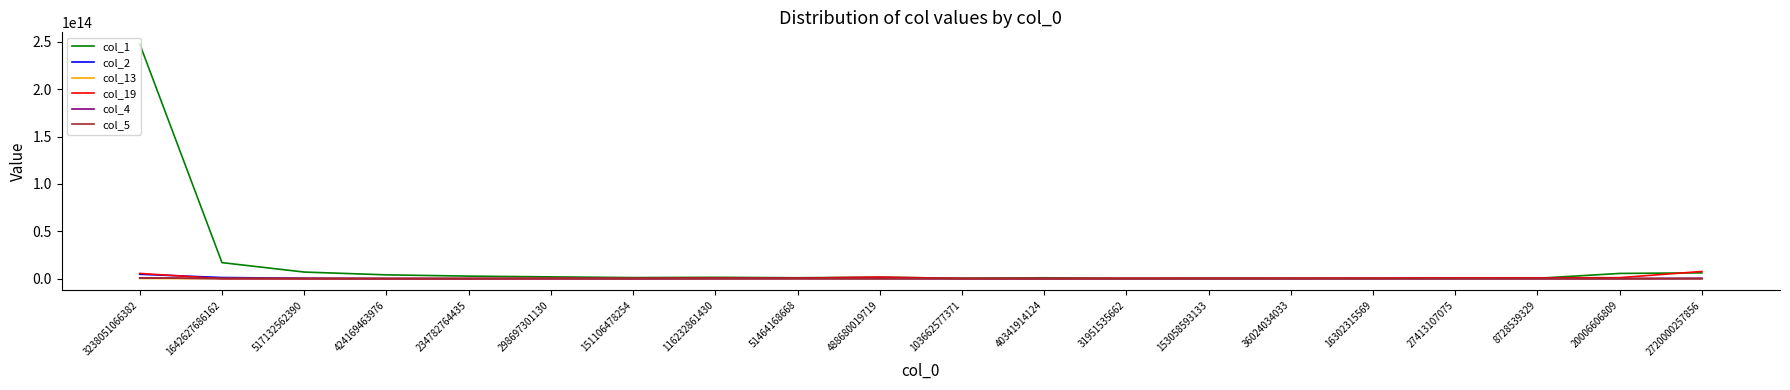

Which series has the largest total across all categories?

col_1